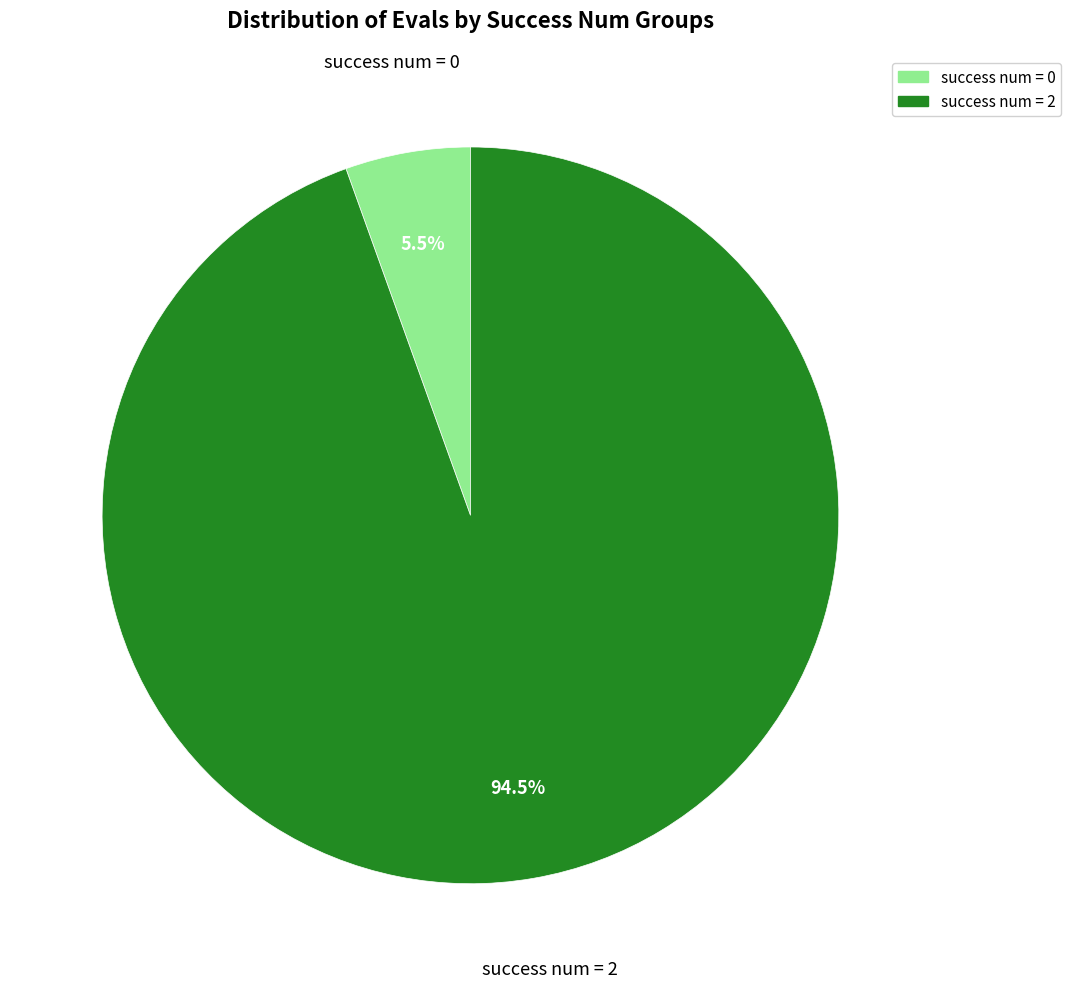

Is the sum of success num = 2 and success num = 0 greater than half?

Yes